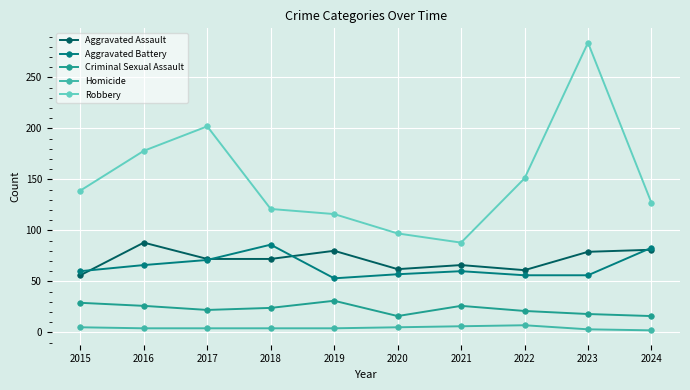

What is the difference between the highest and lowest values at 2022?

144